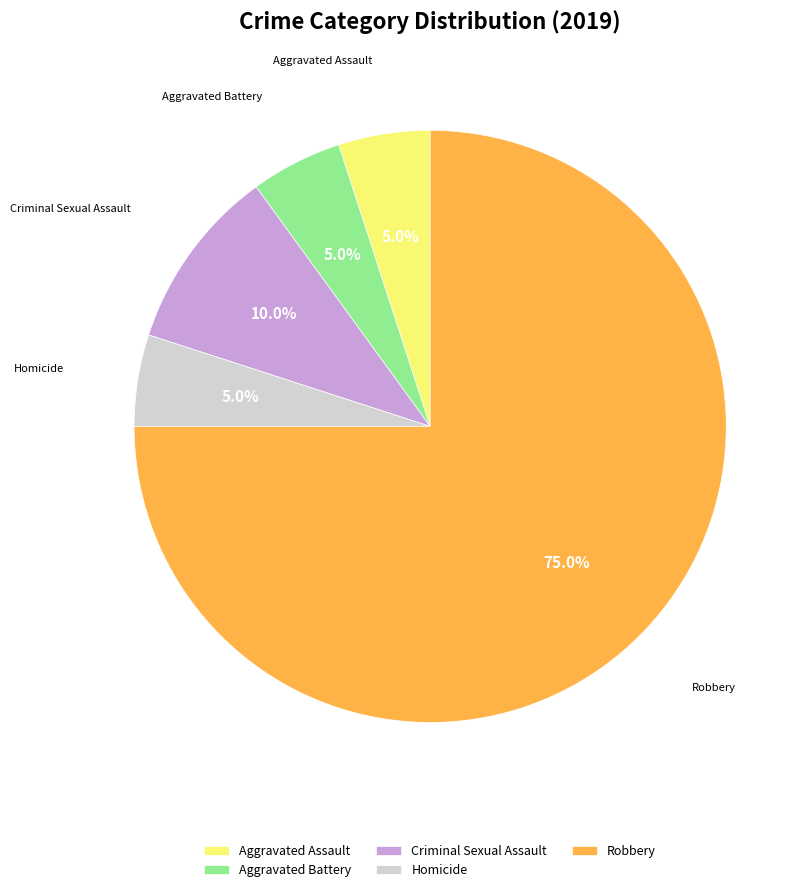

How many segments does this pie chart have?

5